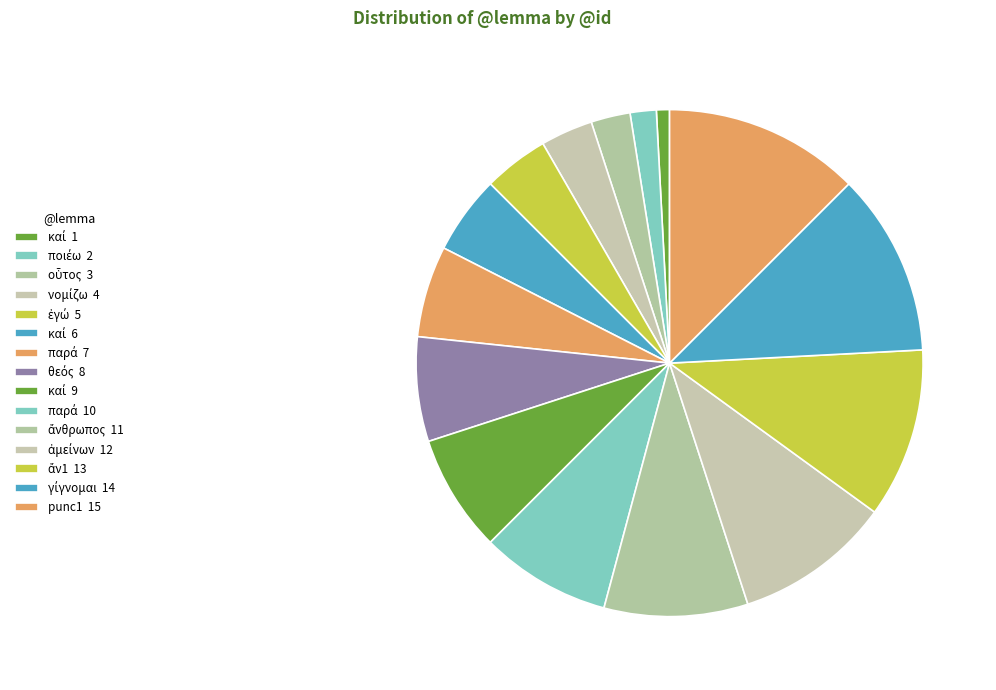

To the nearest percent, what is the average slice percentage?

7%